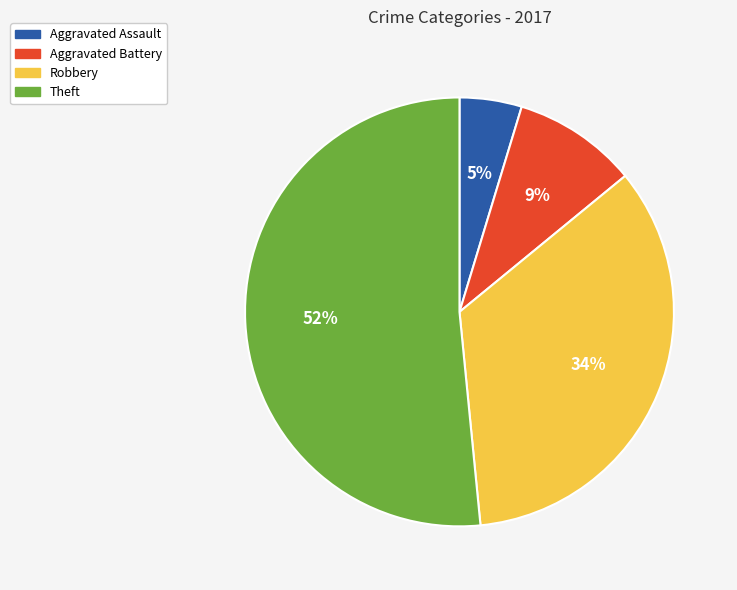

Is it true that Aggravated Battery is 9% of the pie?

True